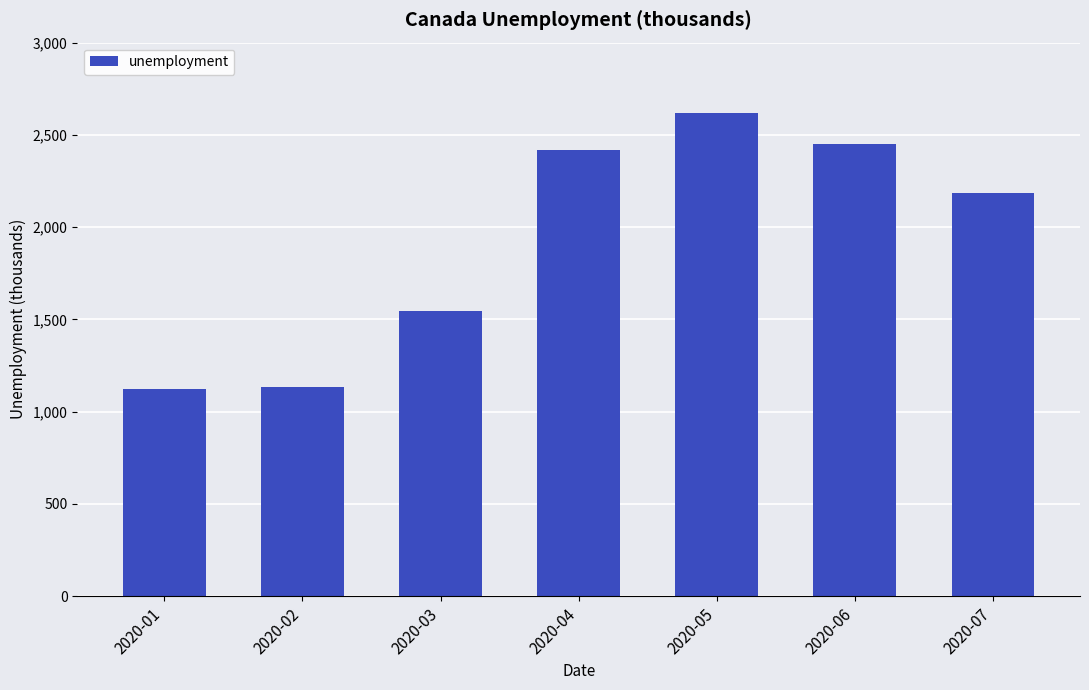

What is the change in value from 2020-01 to 2020-06?

+1328.2